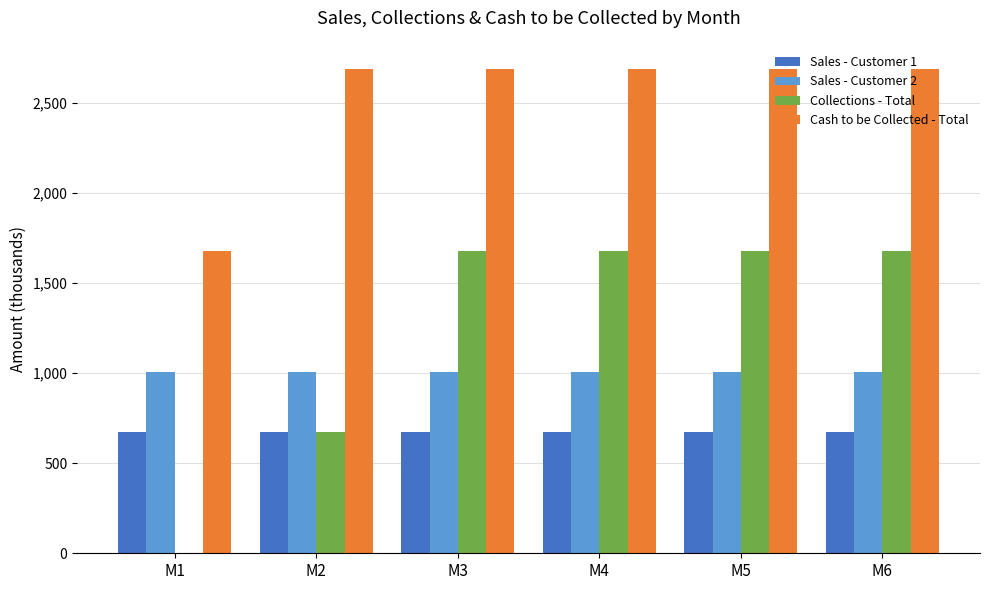

Which series changed the most between M2 and M3?

Collections - Total